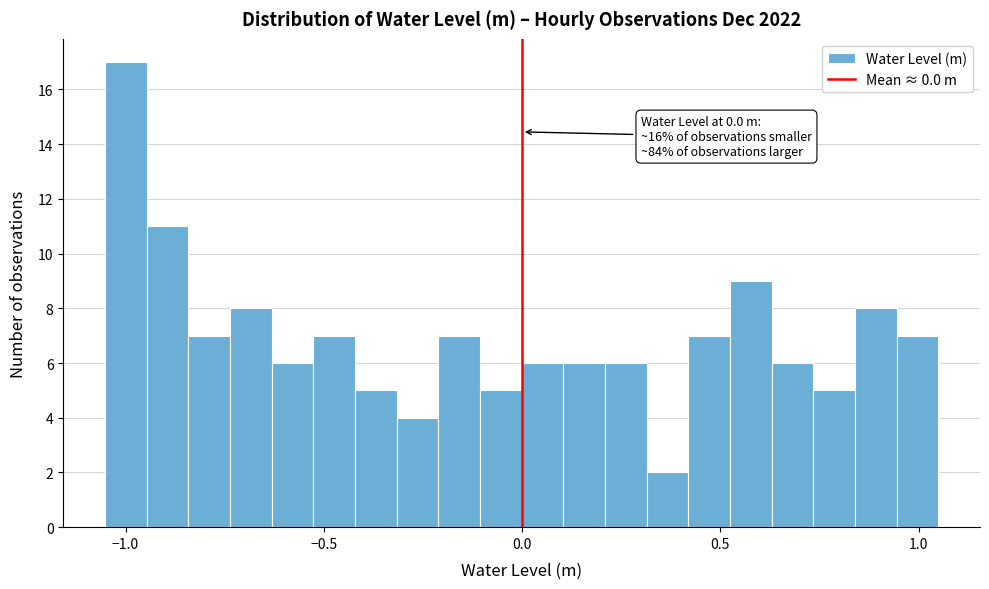

Read against the x-axis, roughly where is the centre of the tallest bar?

-1.00